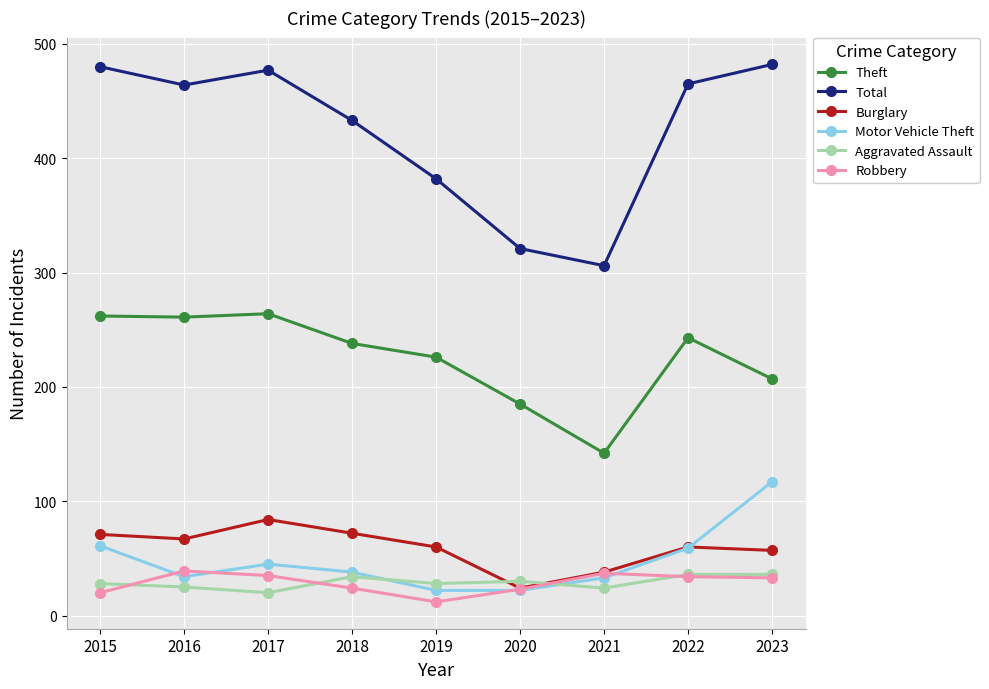

At which label does Theft reach its minimum?

2021